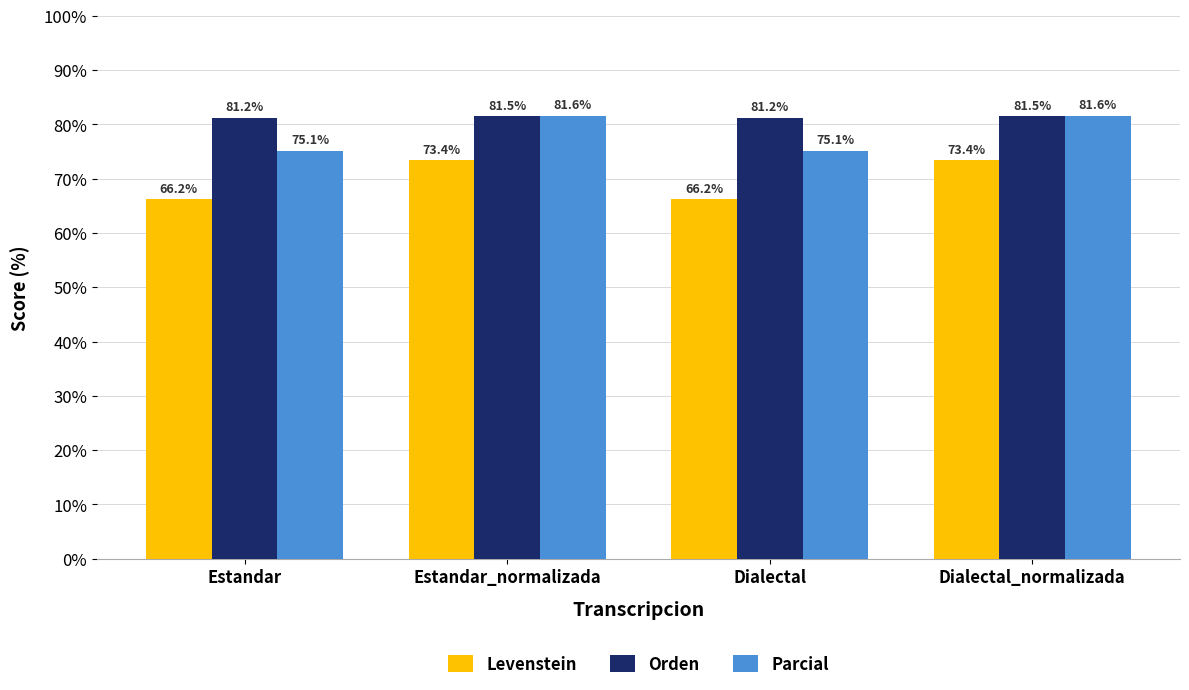

What is the minimum value shown in the chart?

66.2